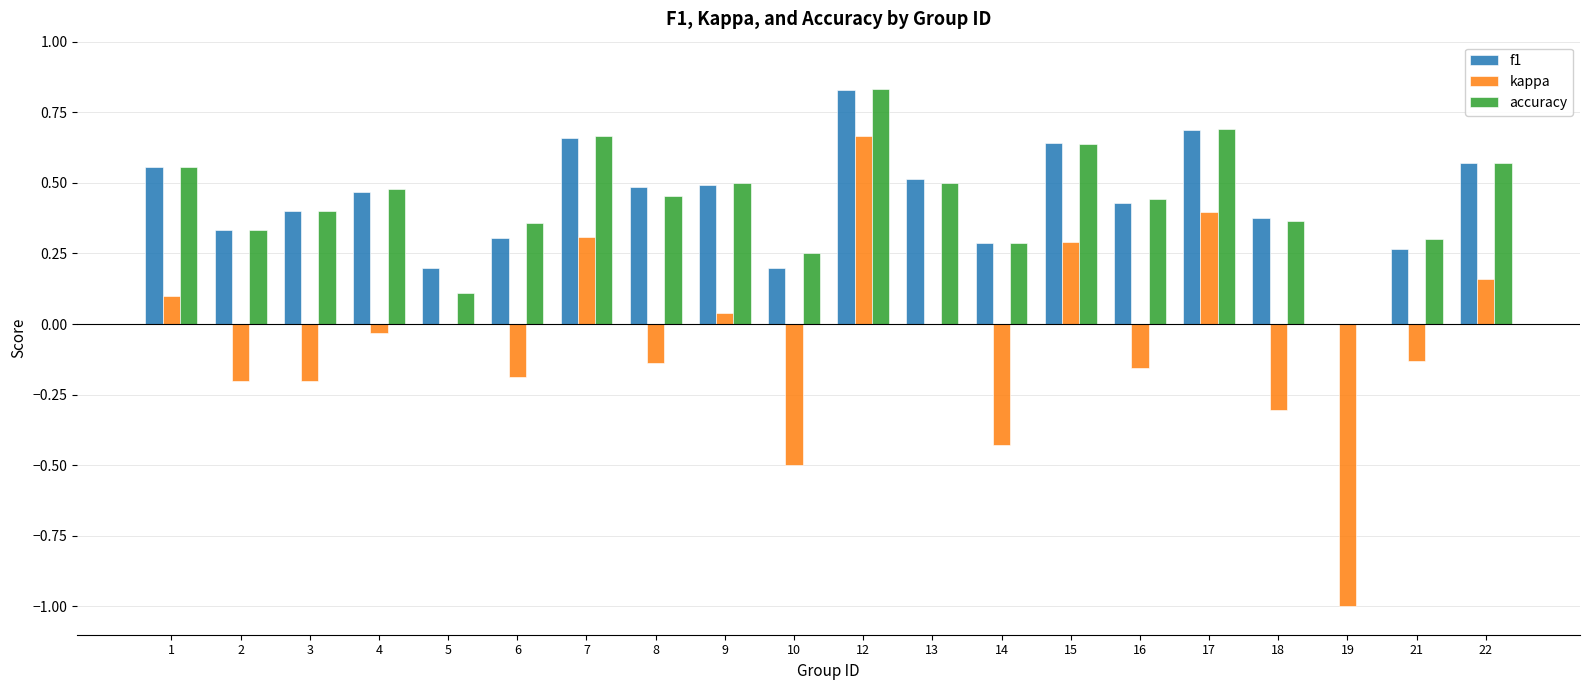

What is the sum of all kappa values?

-1.3